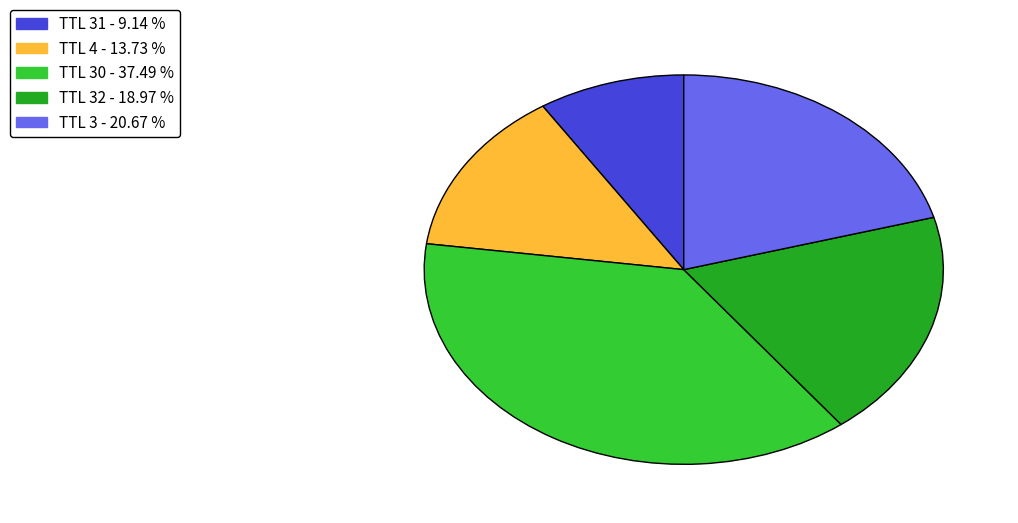

Does any single category account for the majority?

No